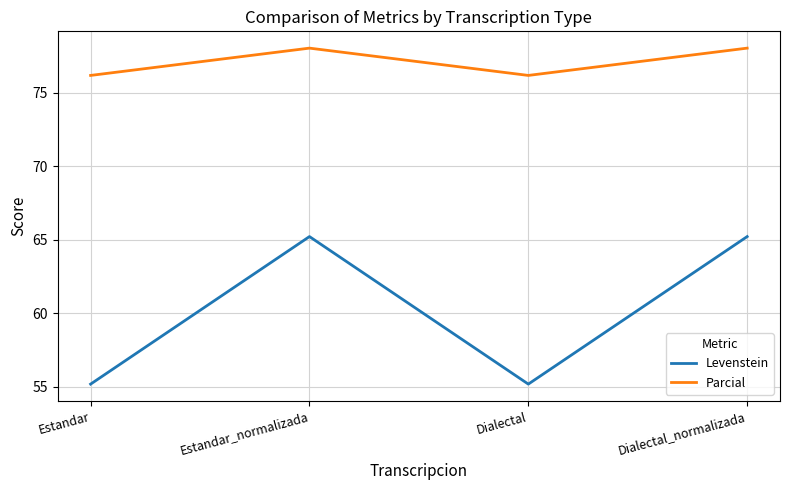

True or false: Levenstein and Parcial intersect in this chart.

False